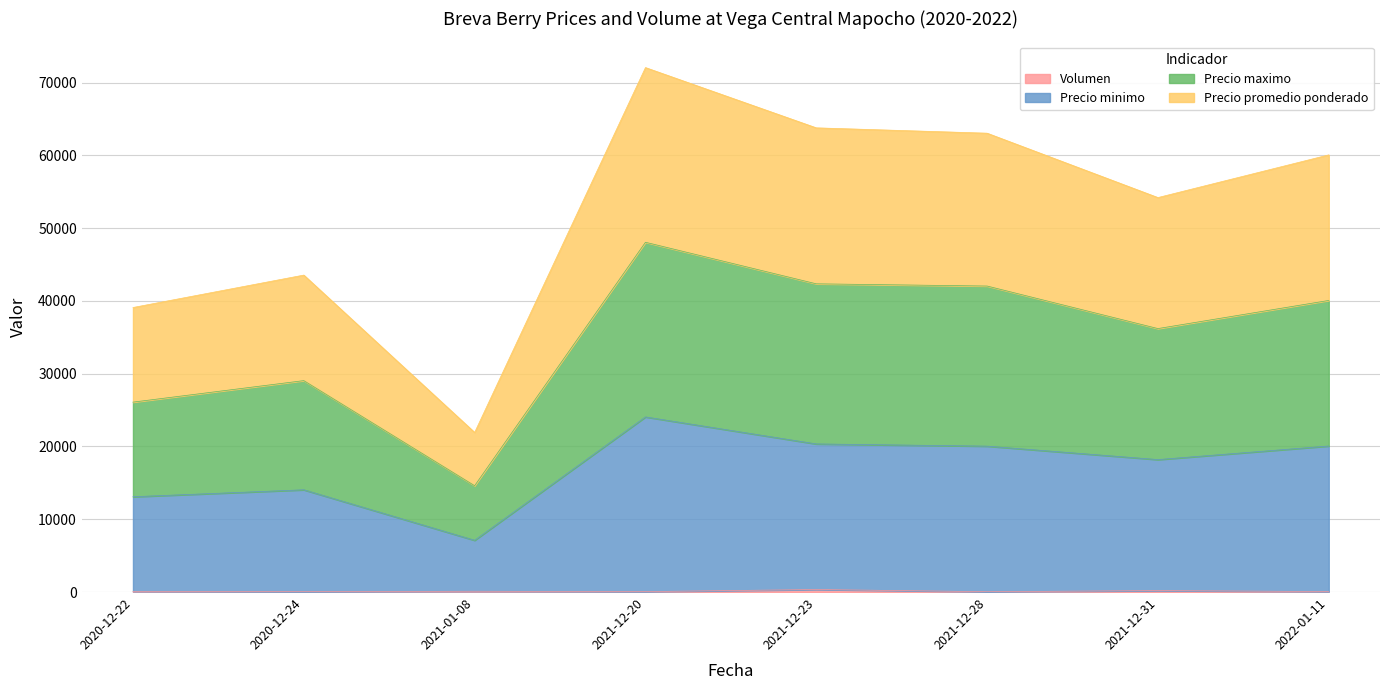

At which category is the sum across all series the highest?

2021-12-20